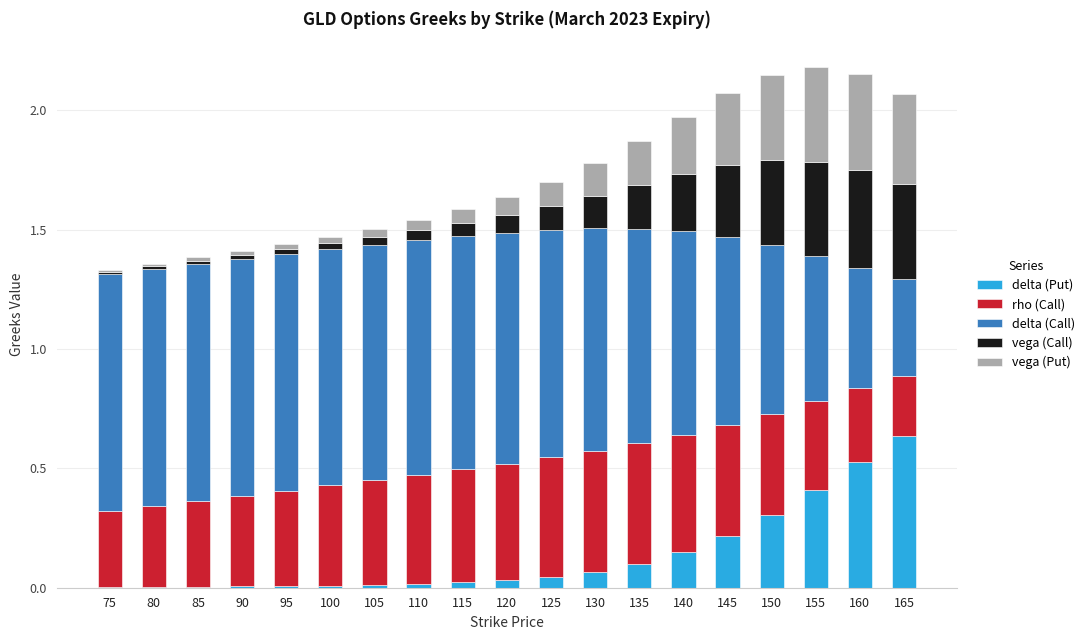

What is the total value across all series at 160?

2.2